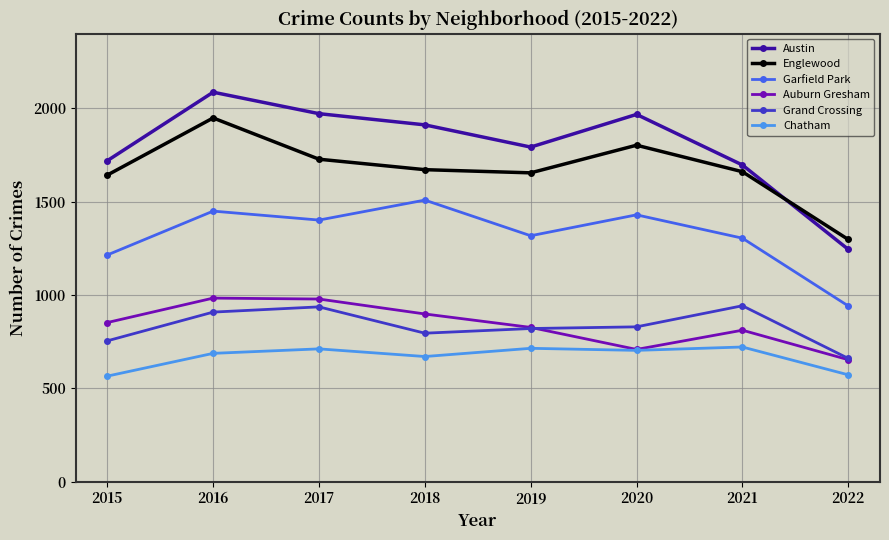

Is the value of Auburn Gresham at 2018 greater than the value of Englewood at 2020?

No